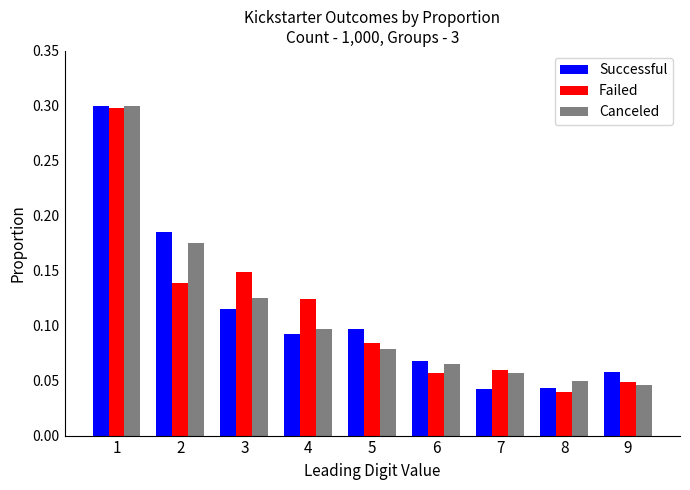

How many Failed values are between 0 and 1?

9